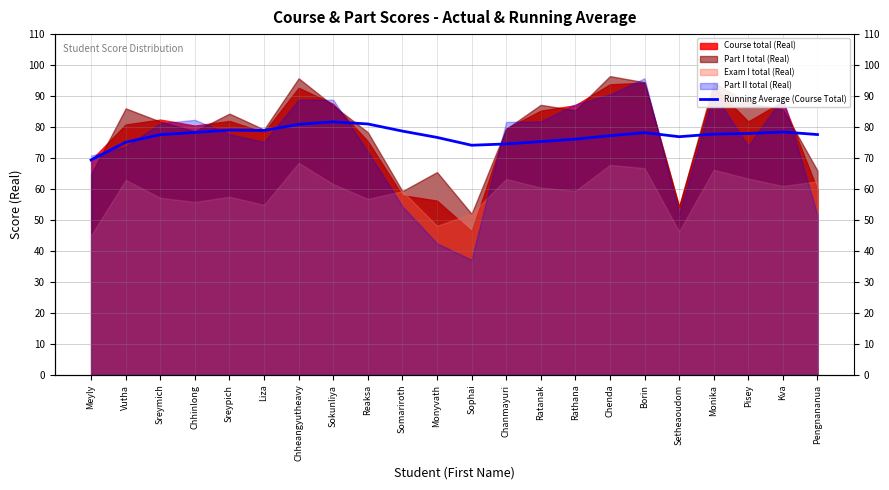

Which has a higher value, Chenda or Rathana?

Chenda